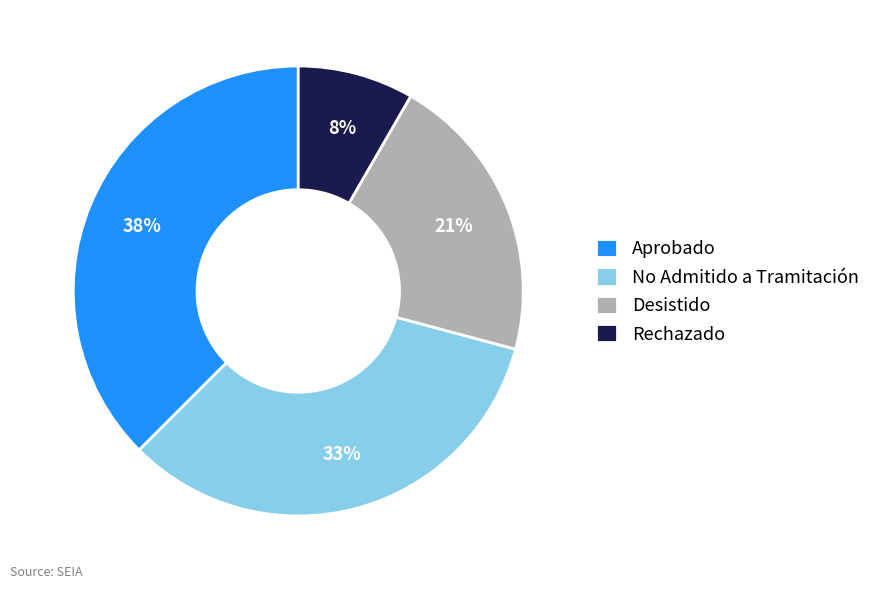

Count the number of slices in the pie.

4